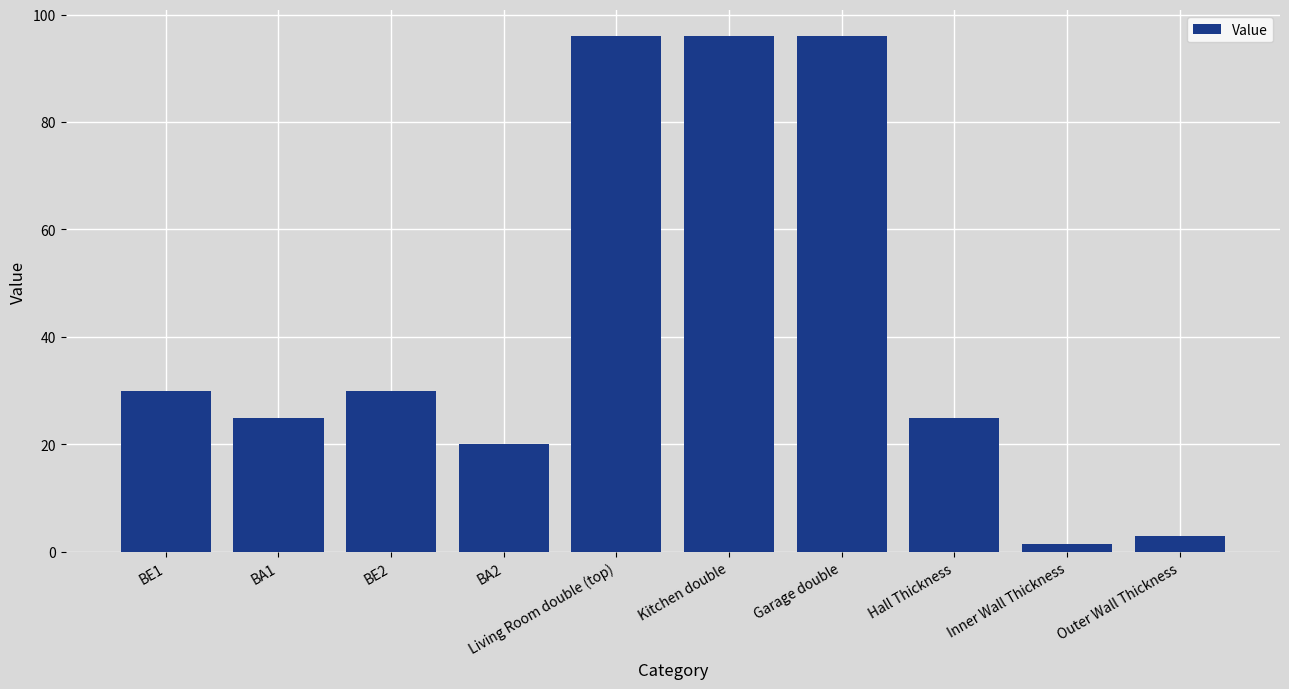

What is the maximum value shown in the chart?

96.0